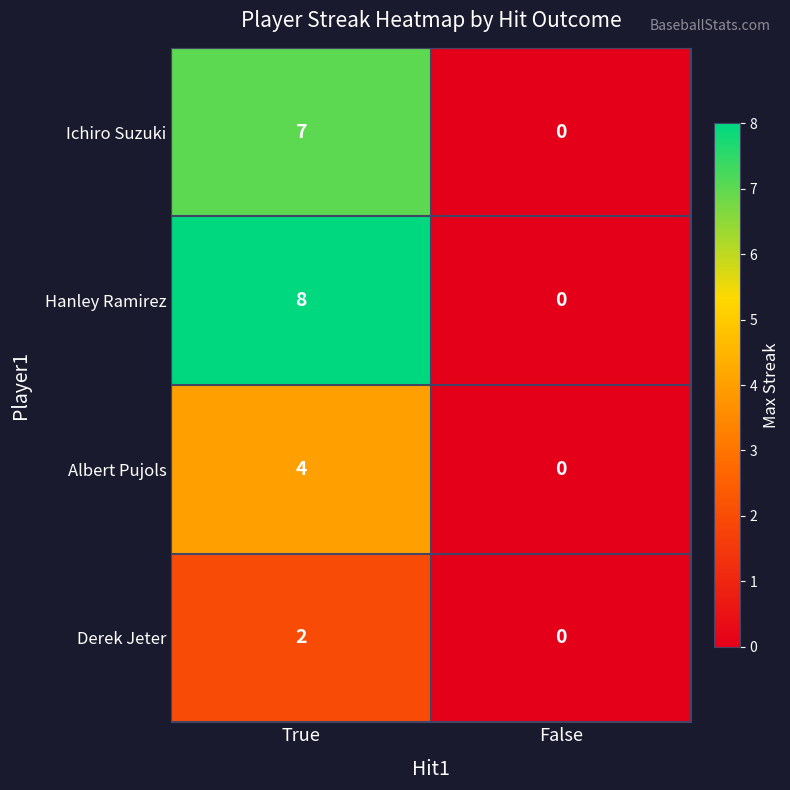

The value of Albert Pujols at True is 6. True or false?

False